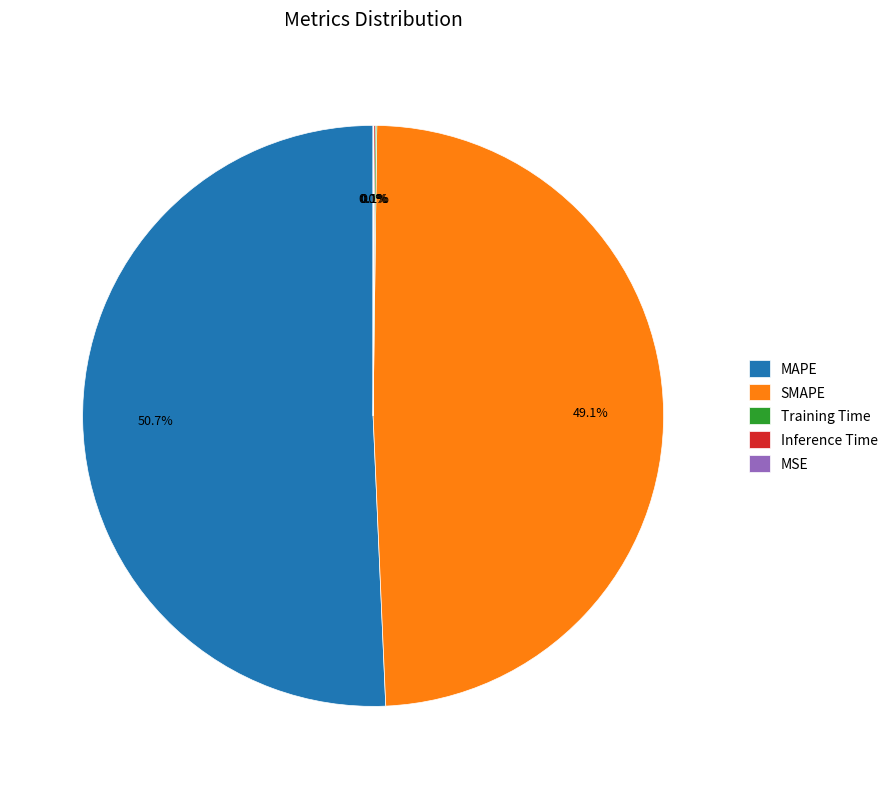

Which category accounts for the majority?

MAPE